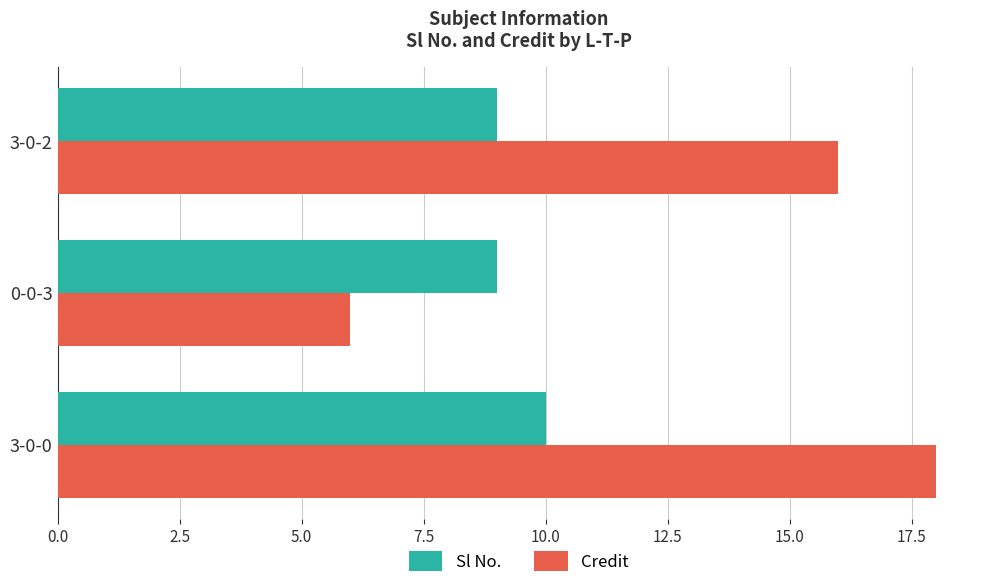

What is the average value of the Sl No. series?

9